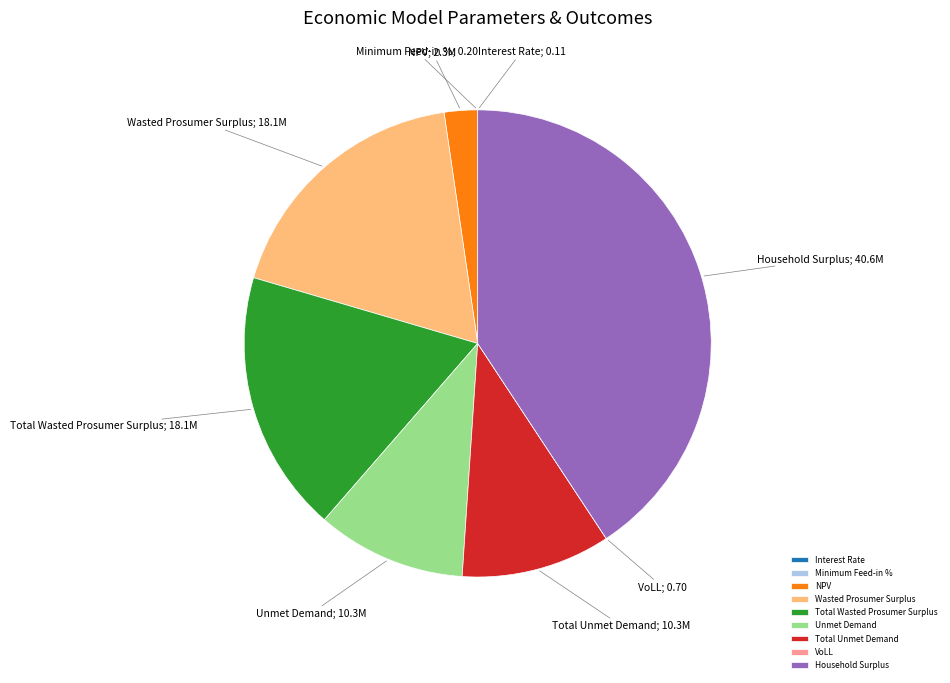

The Total Unmet Demand slice represents 21% of the pie. True or false?

False